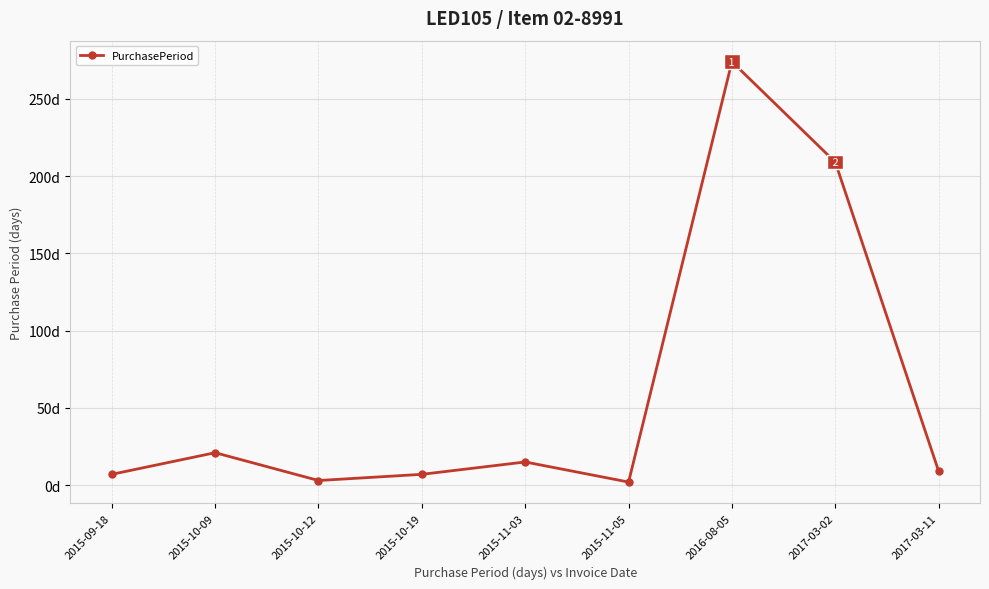

Does the chart have visible grid lines?

Yes